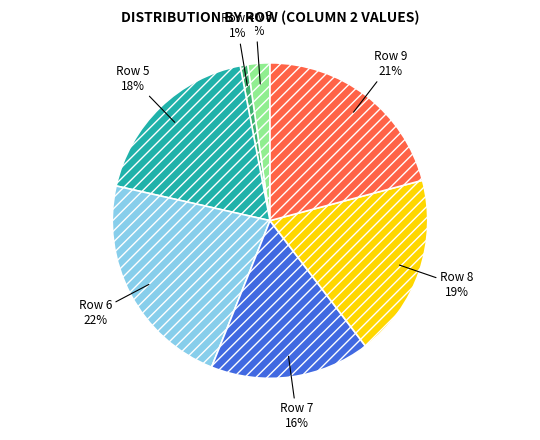

What percentage is the Row 5 slice, to the nearest percent?

18%